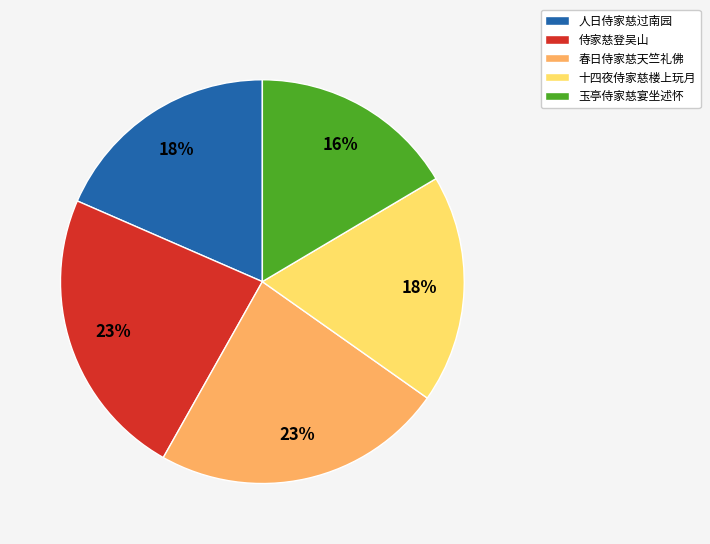

To the nearest percent, what is the difference between the largest and smallest slice percentages?

7%